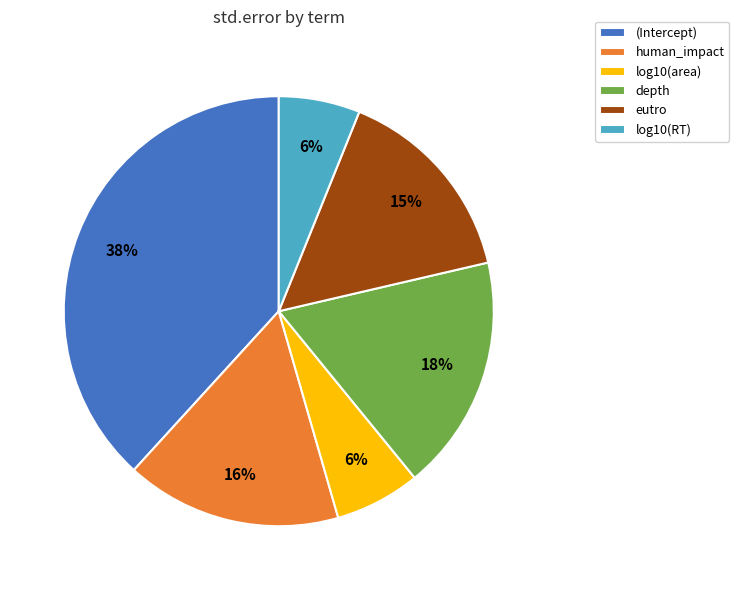

Between eutro and human_impact, which is larger?

human_impact